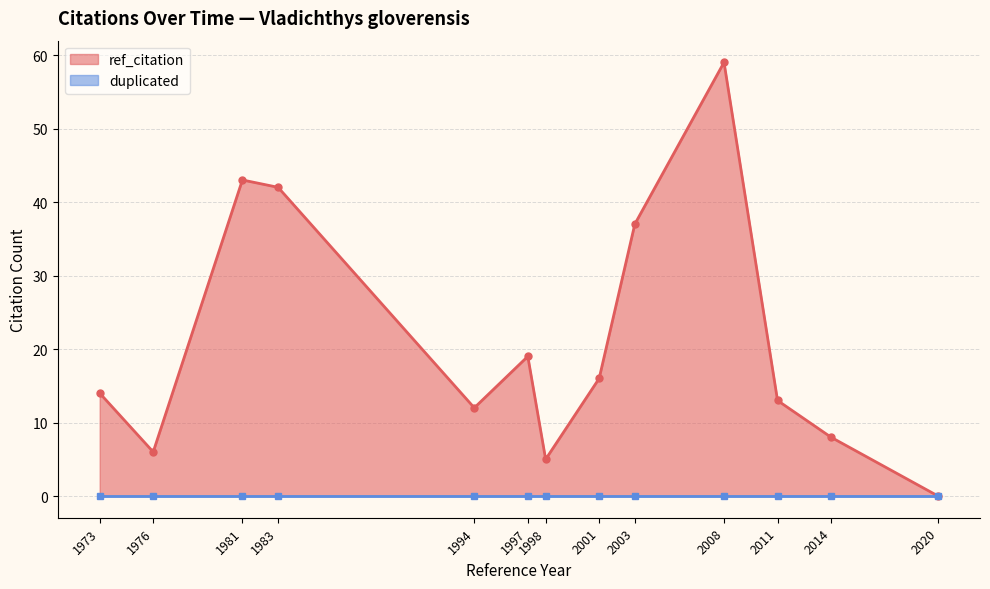

What are all the series names shown in the legend?

ref_citation, duplicated